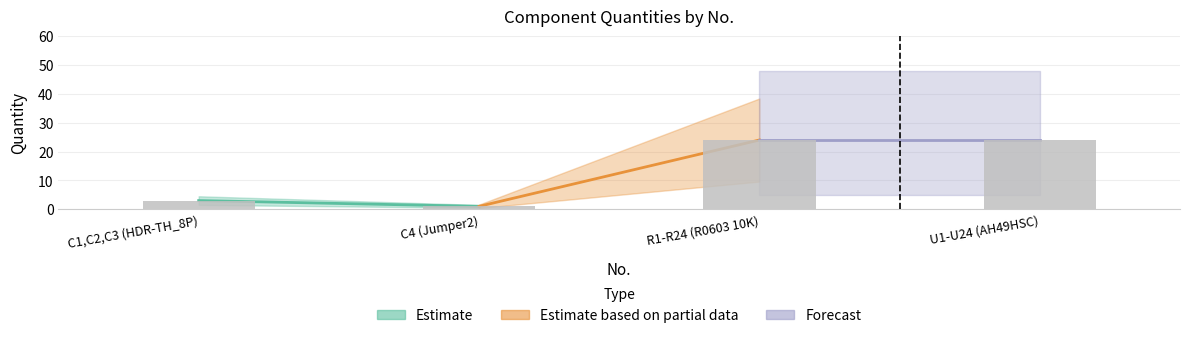

What is the average value?

13